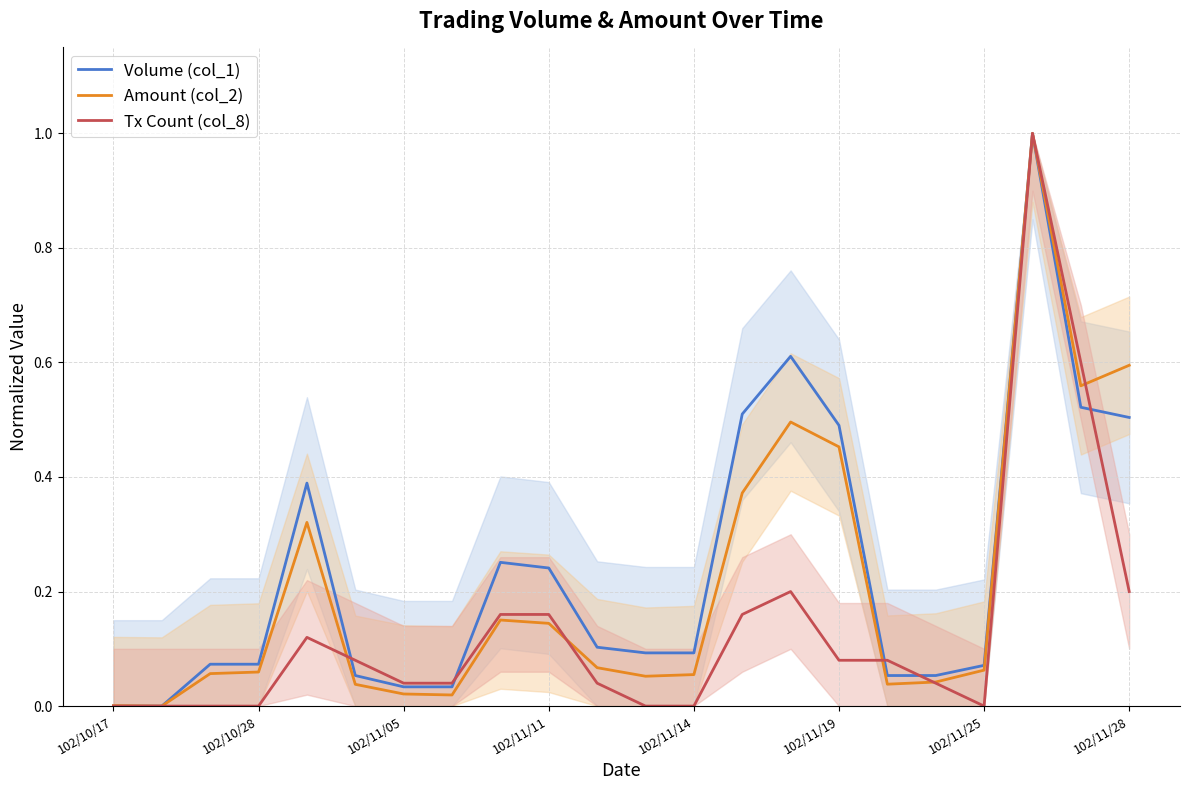

The Volume (col_1) series shows 0.1 at 16. True or false?

False